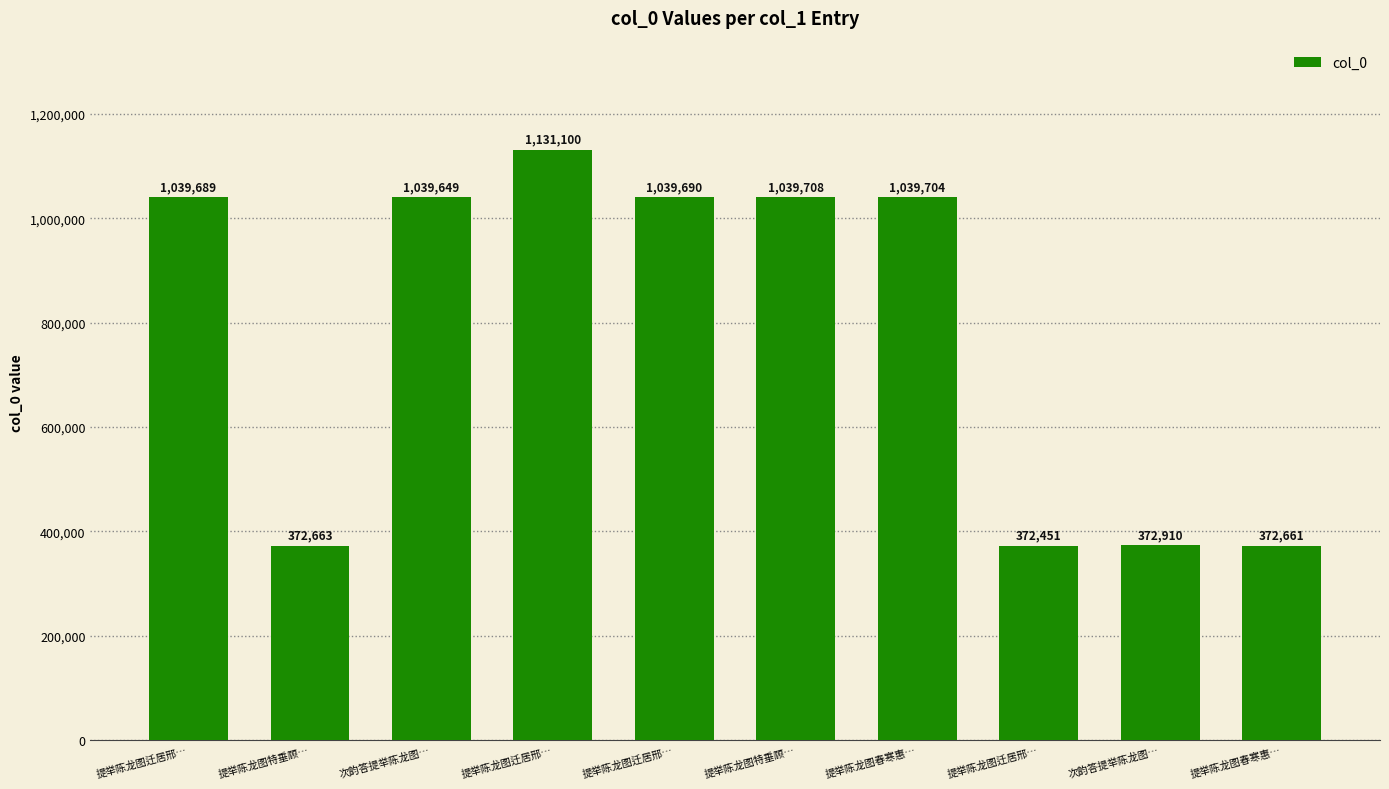

Count the number of categories in the chart.

10